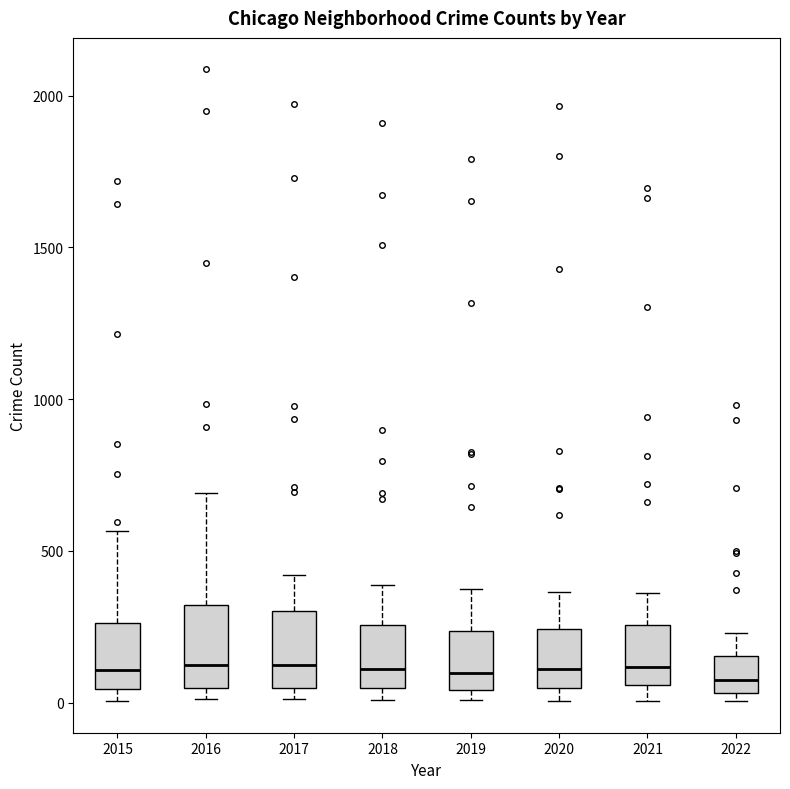

Where is the upper edge of the box at x = 2019 on the y-axis? The values are not printed on the chart, so give them approximately, as read against the axis.

250